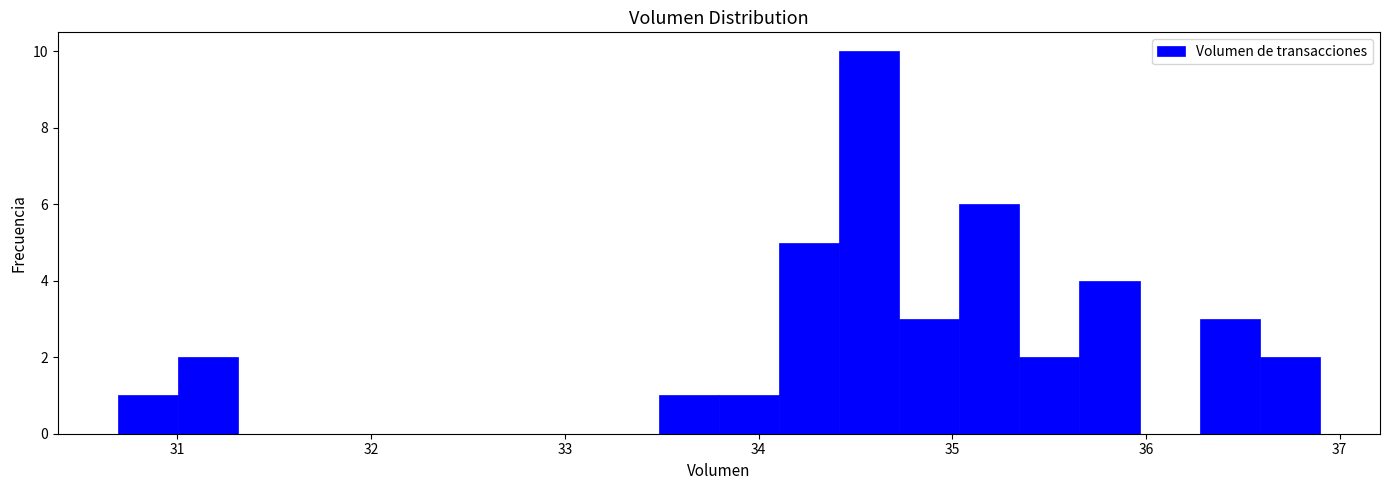

Read against the x-axis, roughly where is the centre of the tallest bar?

34.6